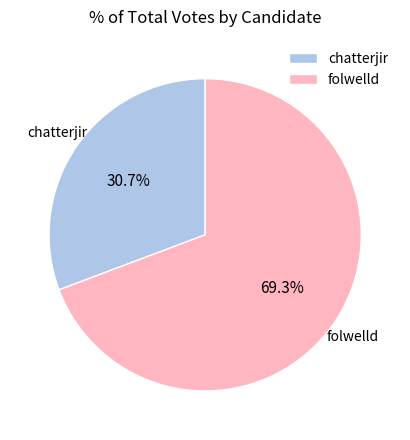

To the nearest percent, what percentage of the pie is folwelld?

69%